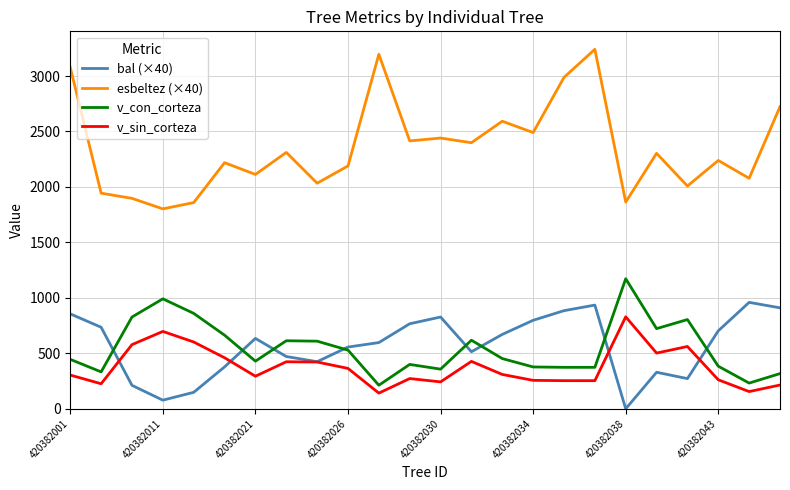

True or false: v_con_corteza and v_sin_corteza intersect in this chart.

False